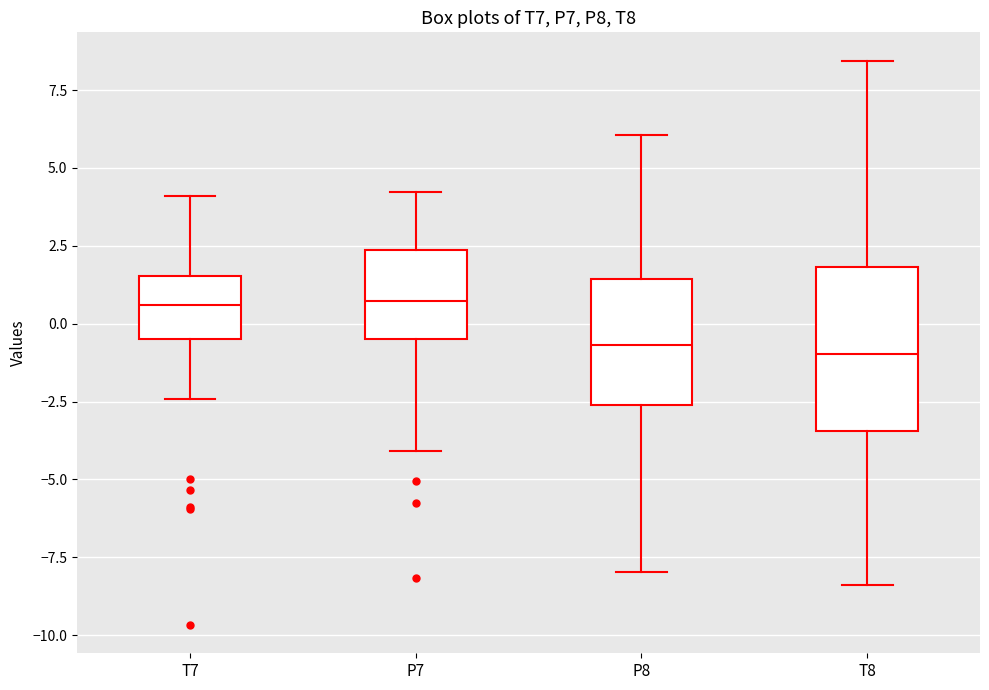

Reading left to right, transcribe this box plot: for each box, give where its median line is, the range the box spans, and where its two whiskers end, as read against the y-axis. The values are not printed on the chart, so give them approximately, as read against the axis.

T7: median 0.5, box -0.5 to 1.5, whiskers -2.5 to 4.0
P7: median 0.5, box -0.5 to 2.5, whiskers -4.0 to 4.0
P8: median -0.5, box -2.5 to 1.5, whiskers -8.0 to 6.0
T8: median -1.0, box -3.5 to 2.0, whiskers -8.5 to 8.5